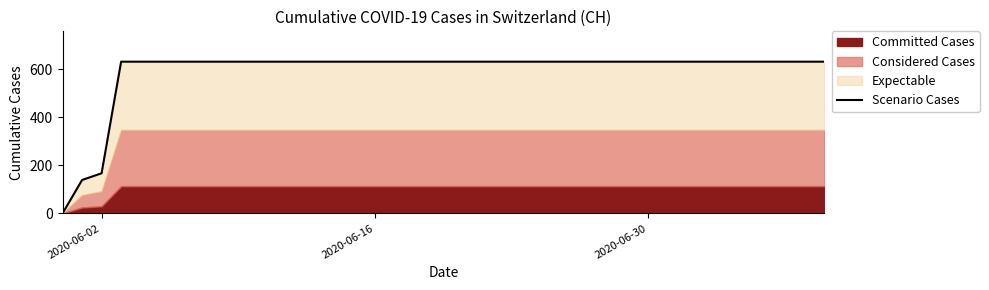

True or false: the data shows 879 at 32.

False